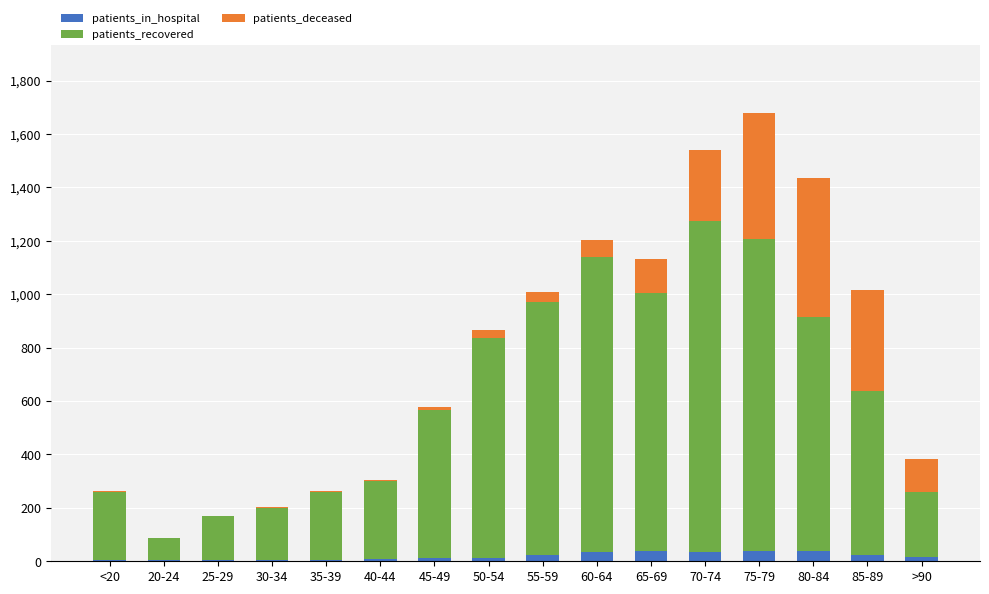

What is the maximum value for patients_in_hospital?

39